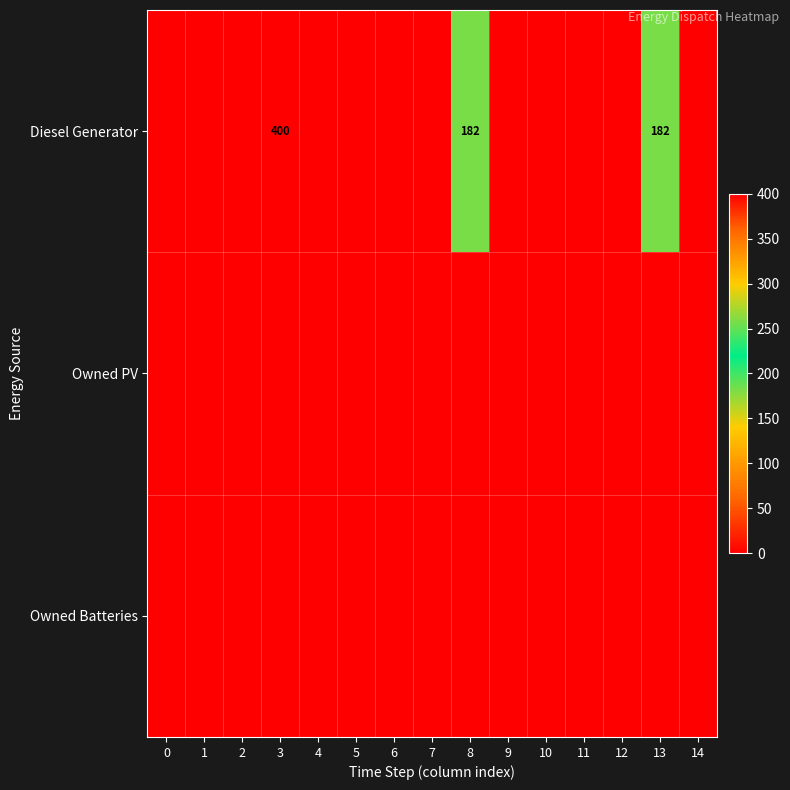

Is it true that Diesel Generator equals 182 at 8?

True